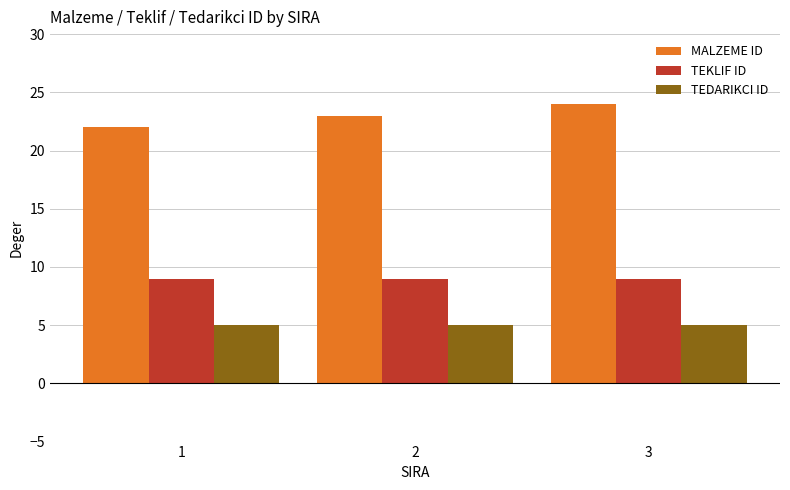

What are all the series names shown in the legend?

MALZEME ID, TEKLIF ID, TEDARIKCI ID